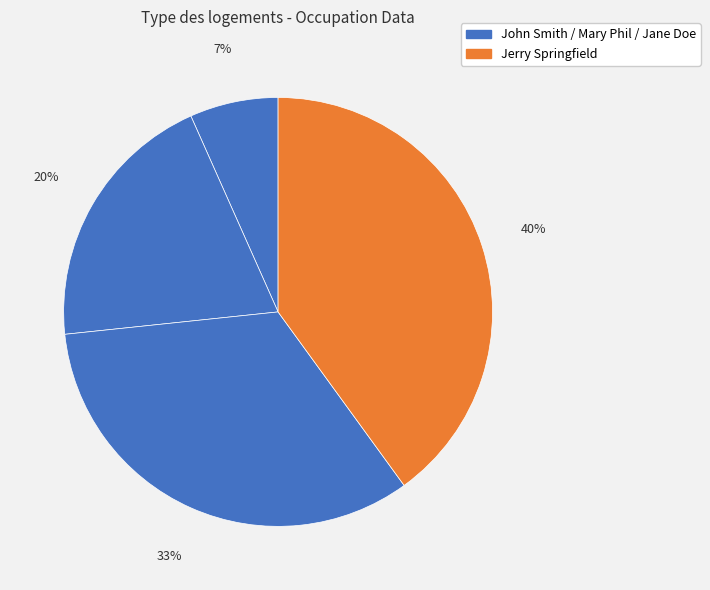

Count the number of slices in the pie.

4